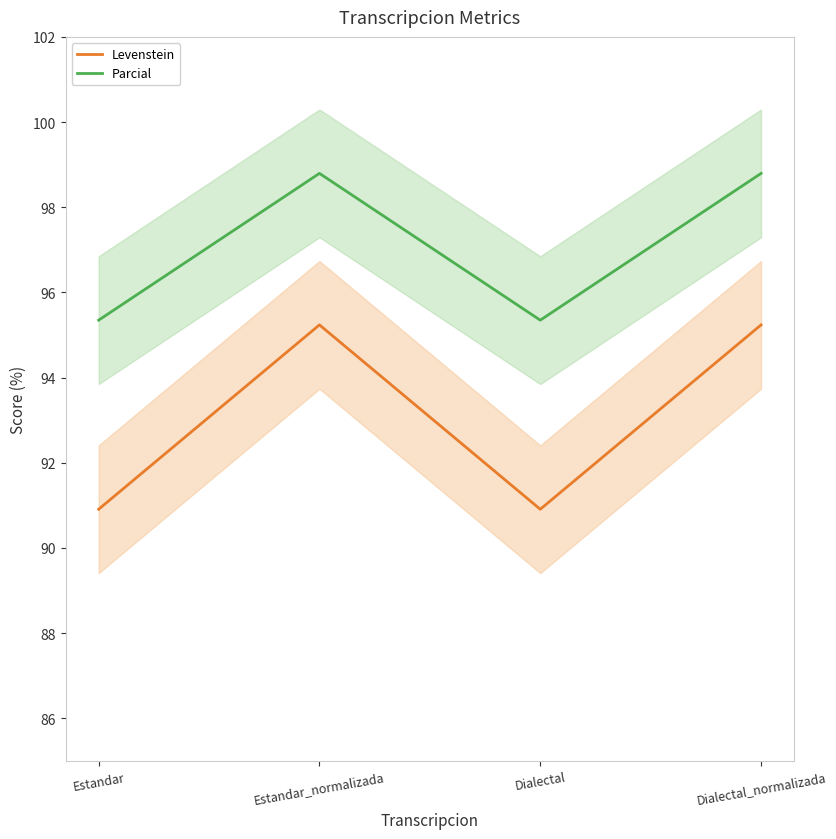

What is the sum of the Parcial values at Estandar and Dialectal?

190.7